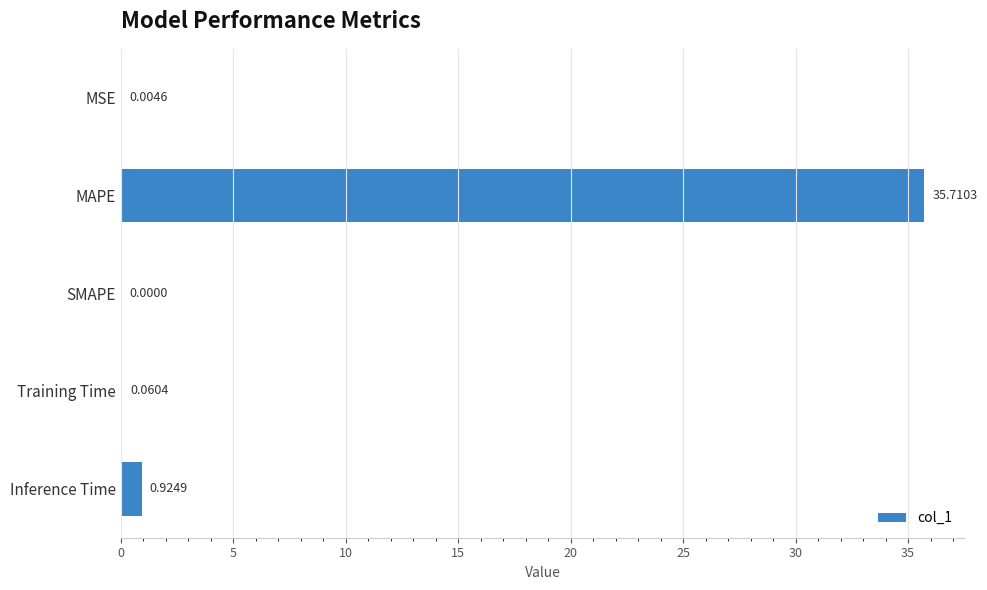

Which has a higher value, MSE or Inference Time?

Inference Time